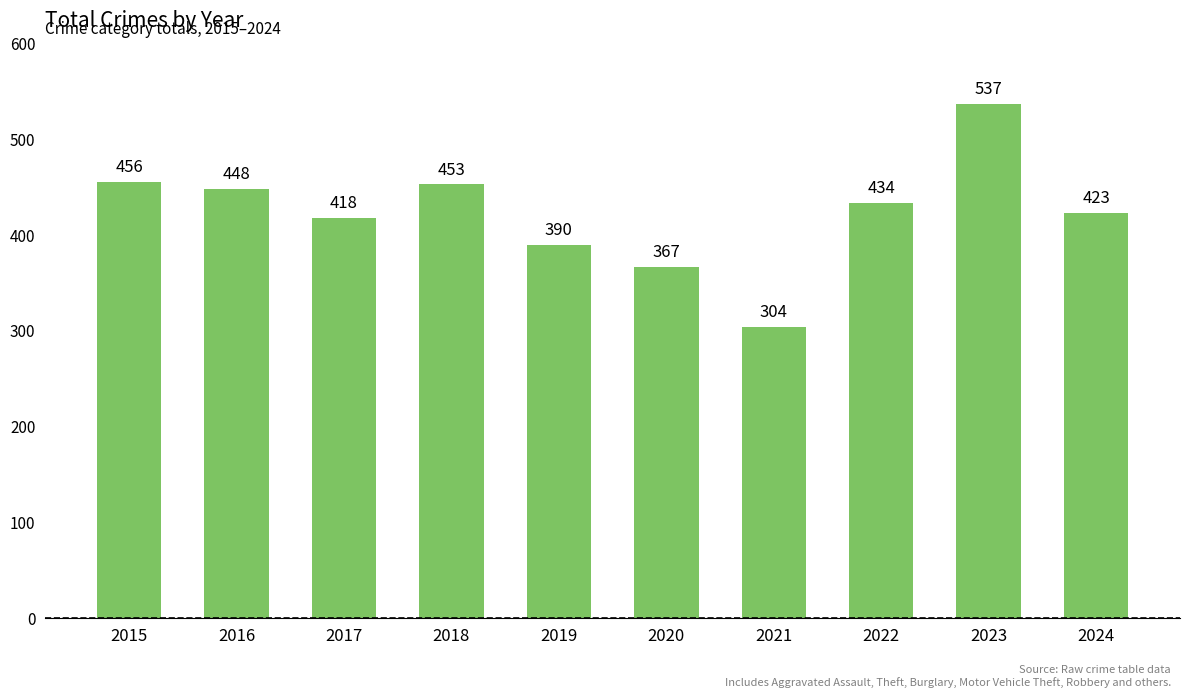

What is the change in value from 2017 to 2024?

+5